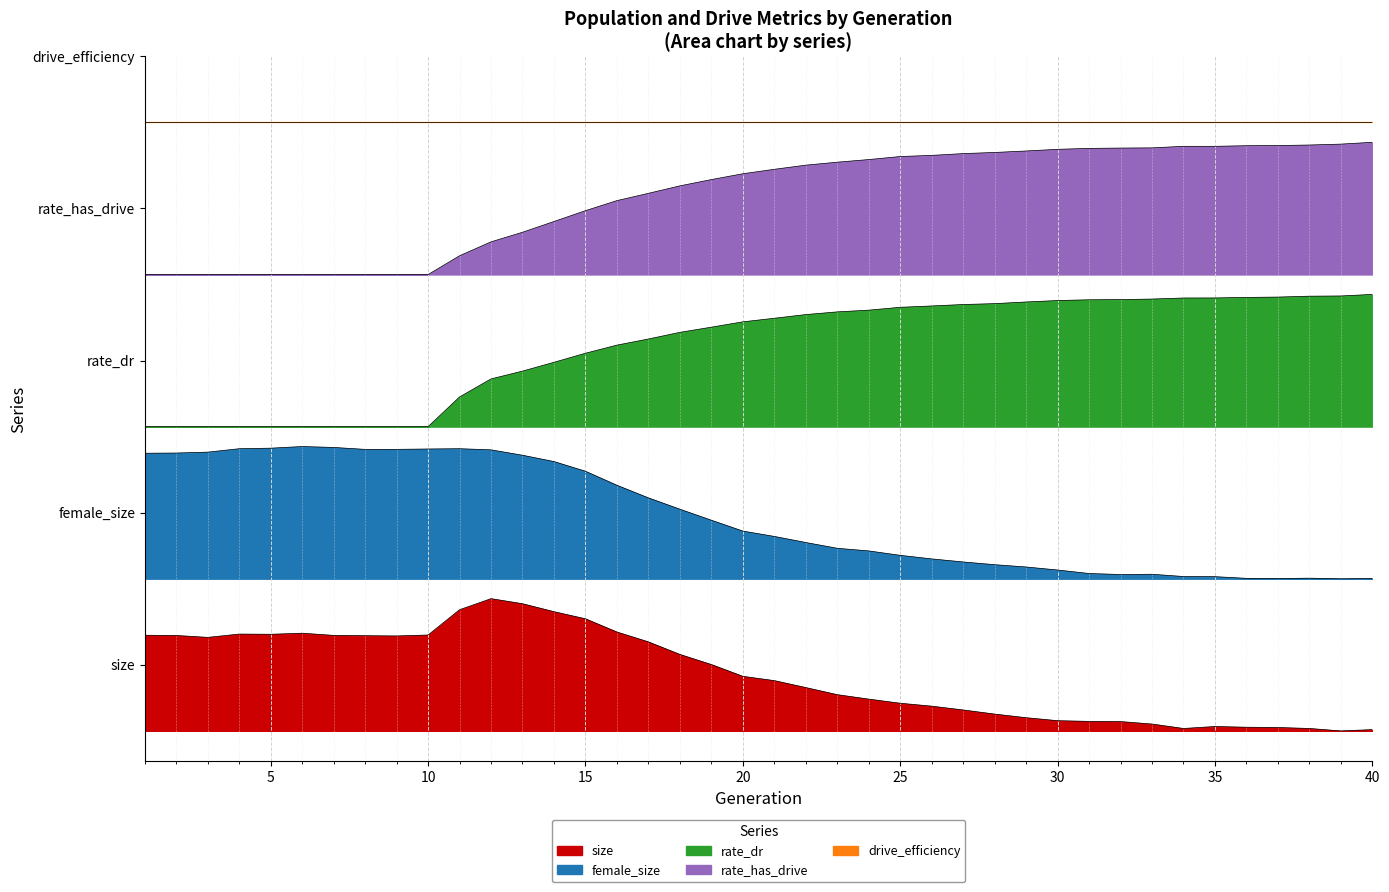

Which series changed the most between 1 and 38?

rate_dr